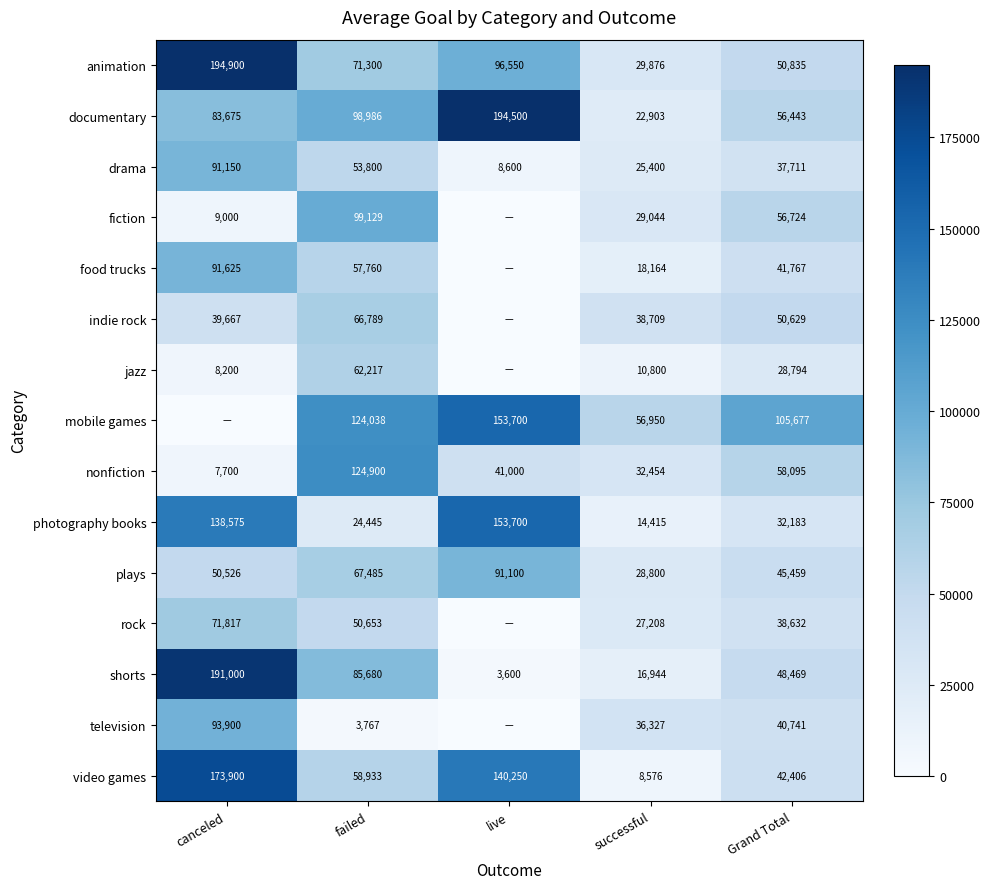

The indie rock series shows 10004.4 at successful. True or false?

False